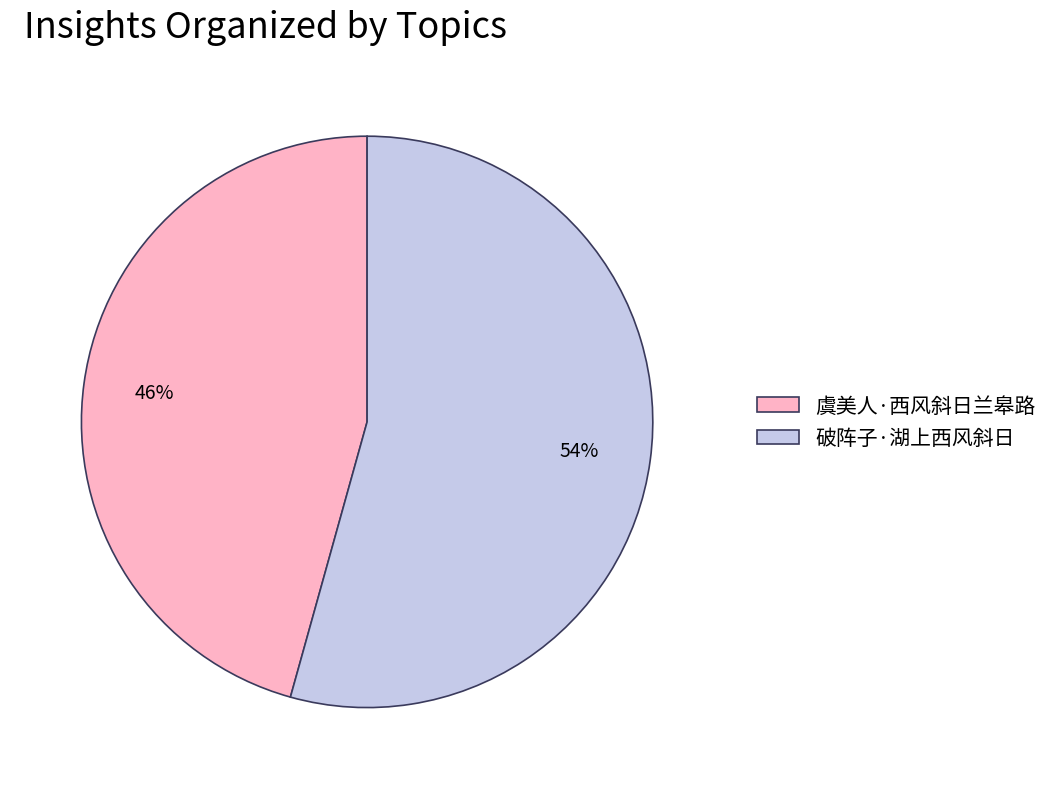

Rank the categories by value from lowest to highest.

虞美人·西风斜日兰皋路, 破阵子·湖上西风斜日